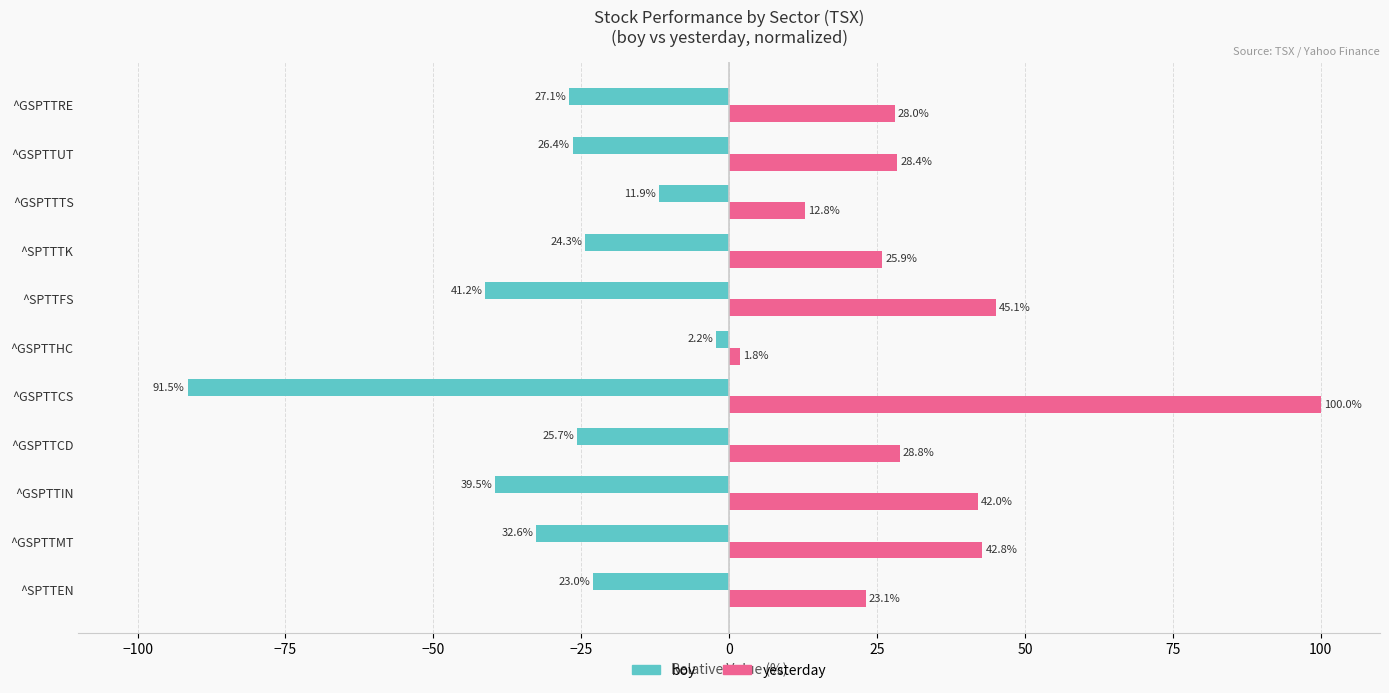

The value of boy at ^SPTTTK is -41.6. True or false?

False